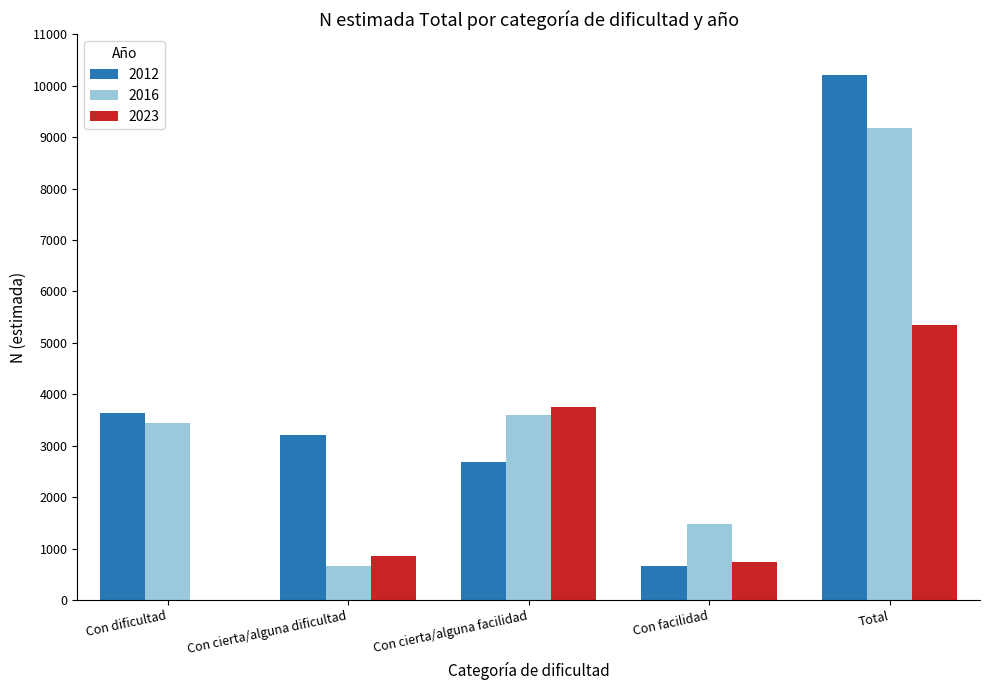

What is the greatest value displayed?

10207